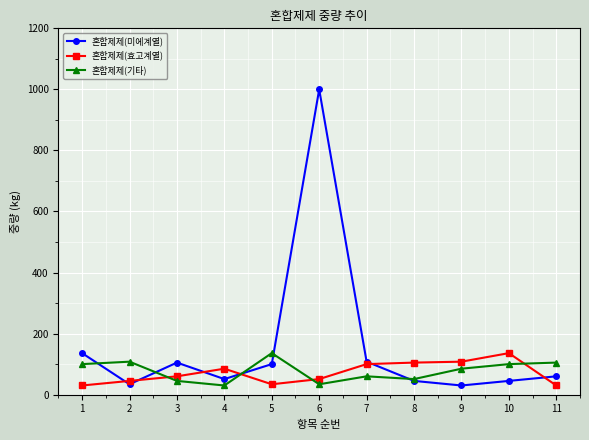

True or false: 혼합제제(미에계열) has more than 1 points higher than both neighbors.

True